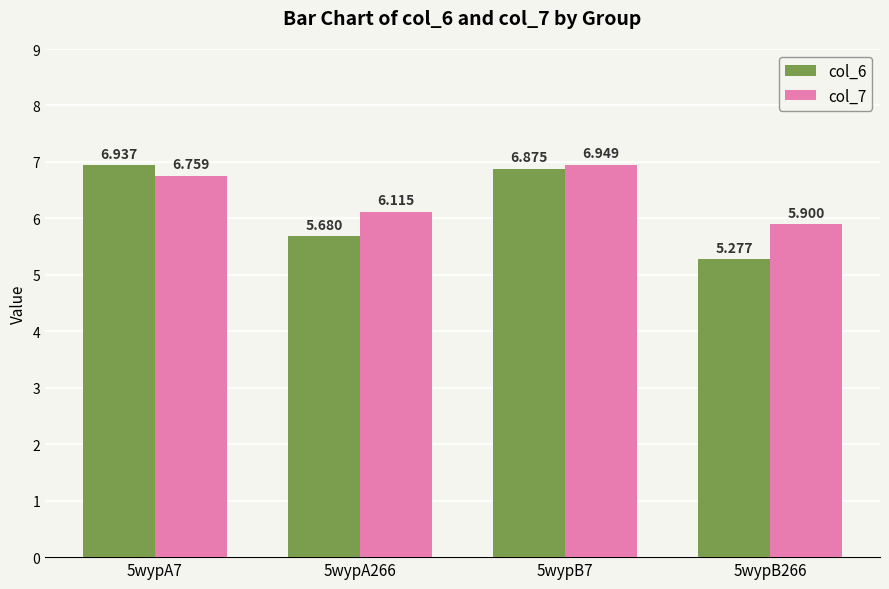

What are all the series names shown in the legend?

col_6, col_7